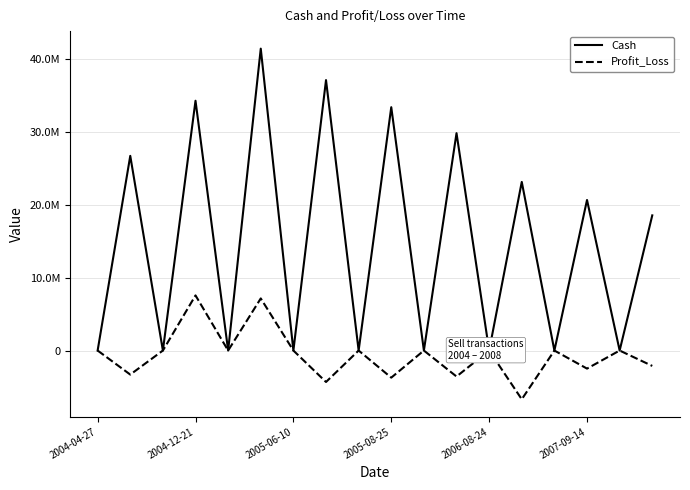

In Cash, how many points are higher than both neighbors (excluding endpoints)?

8